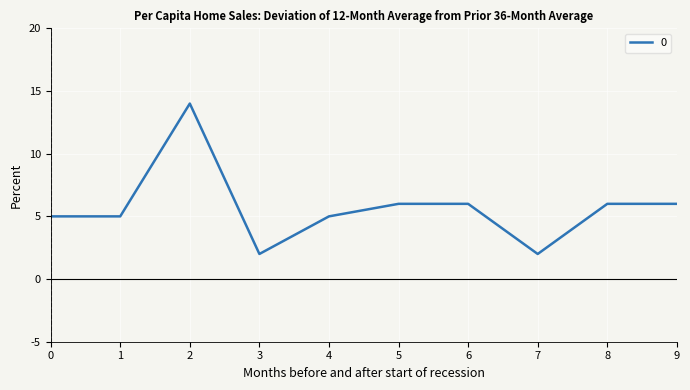

How many categories are shown in the chart?

10